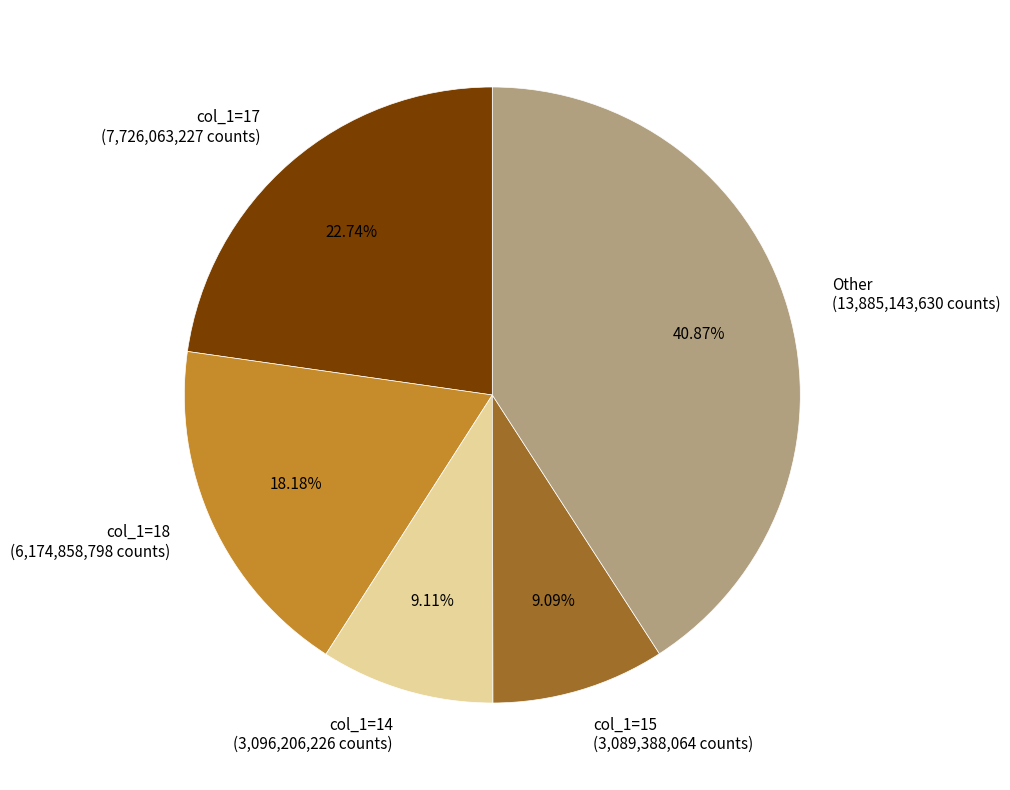

Combined, do col_1=14 (3,096,206,226 counts) and col_1=18 (6,174,858,798 counts) account for over 50%?

No